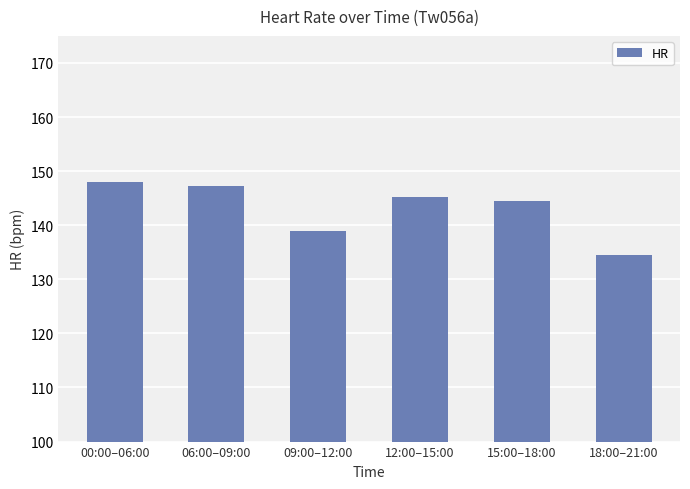

What position from the left is 15:00–18:00?

5